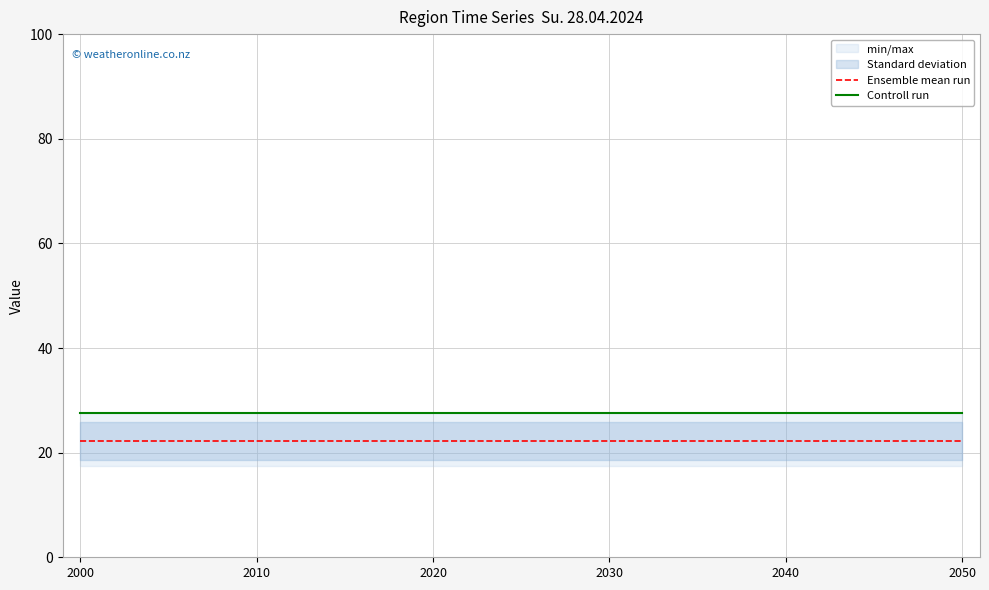

Which has a higher value, 2020 or 2050?

2020